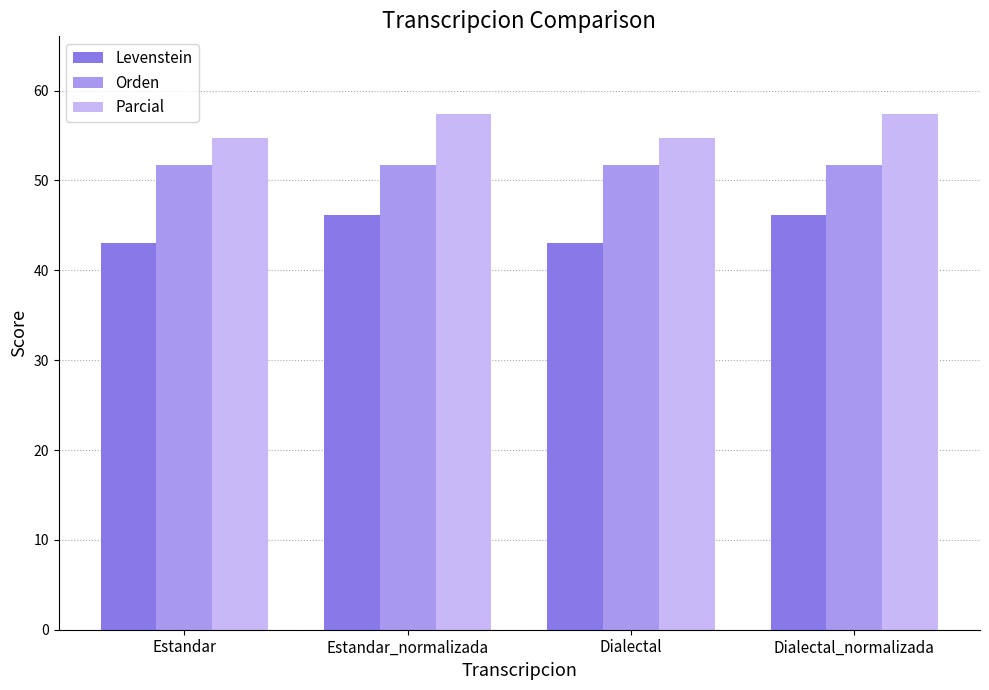

Reading left to right, list all the values displayed in this chart.

Levenstein: 43.1	46.2	43.1	46.2
Orden: 51.7	51.7	51.7	51.7
Parcial: 54.7	57.4	54.7	57.4